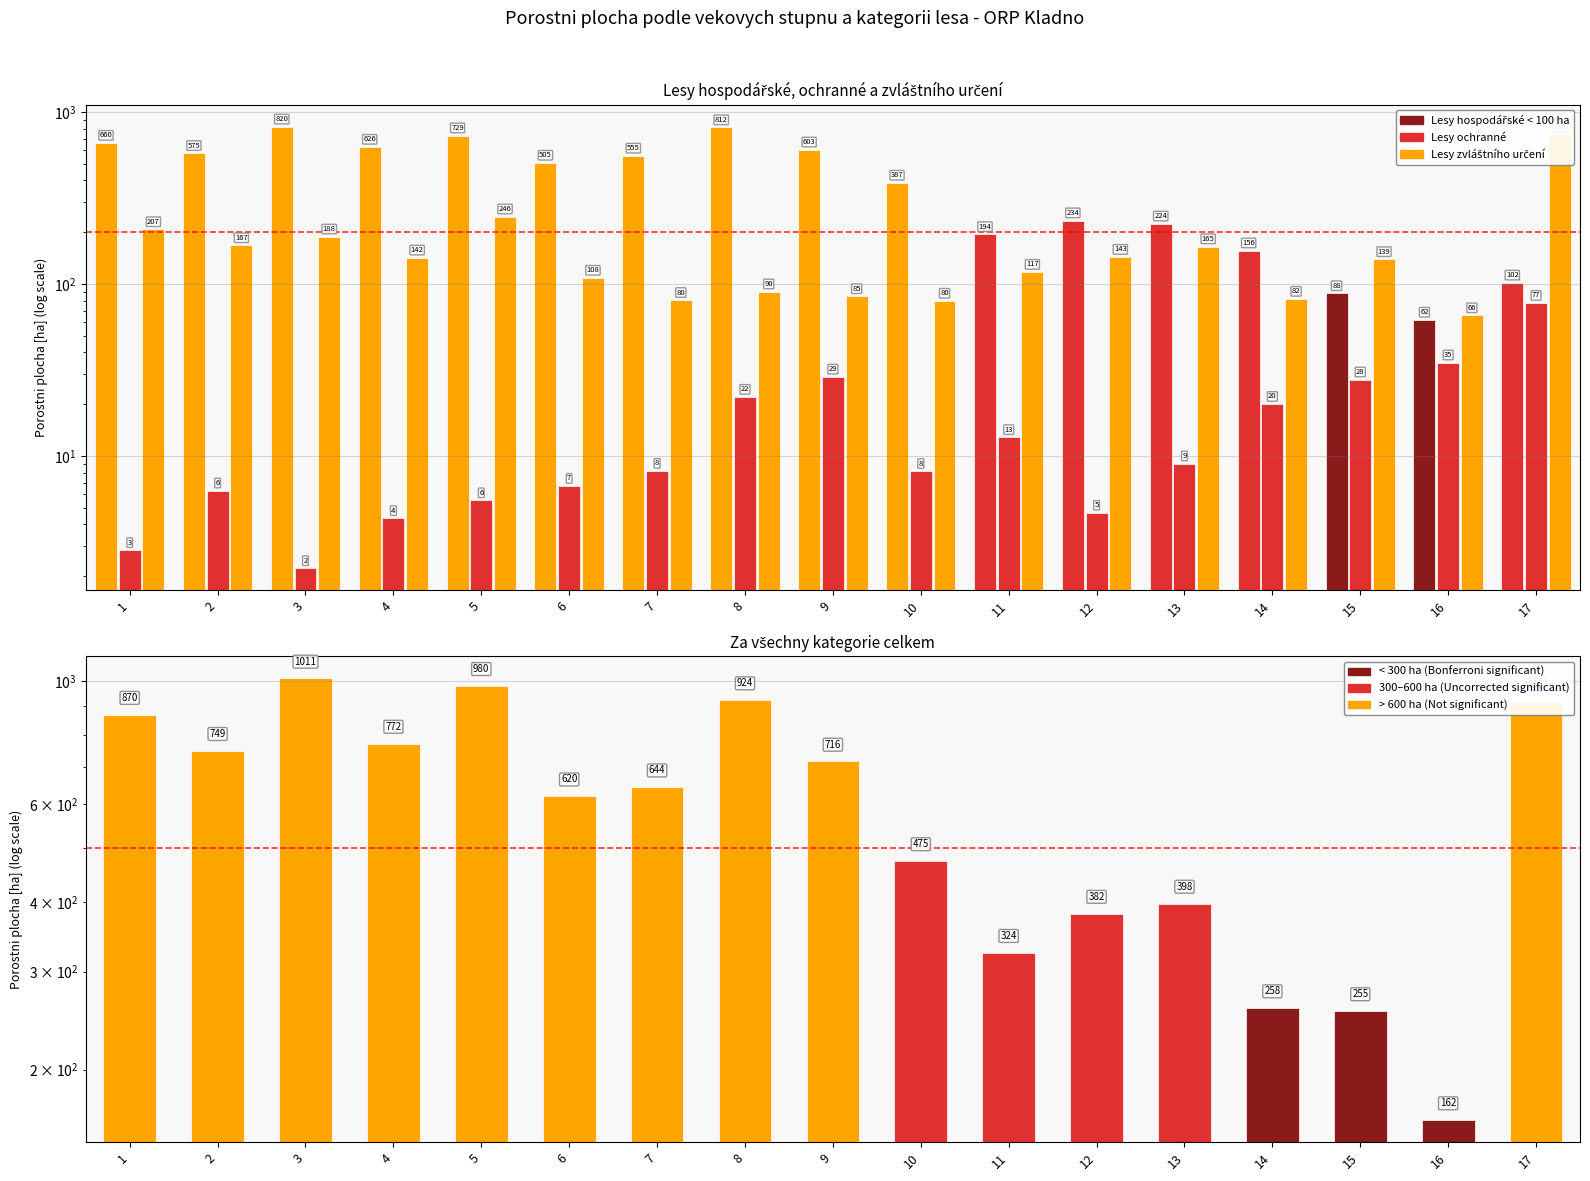

Count the number of data series in this chart.

4